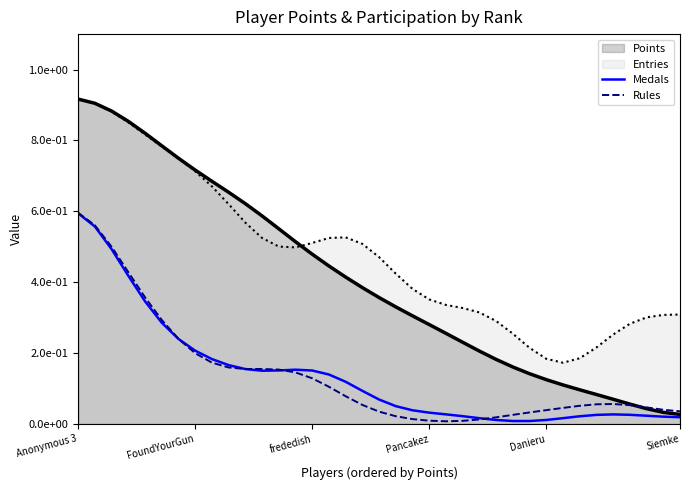

How many data points does each series have?

37